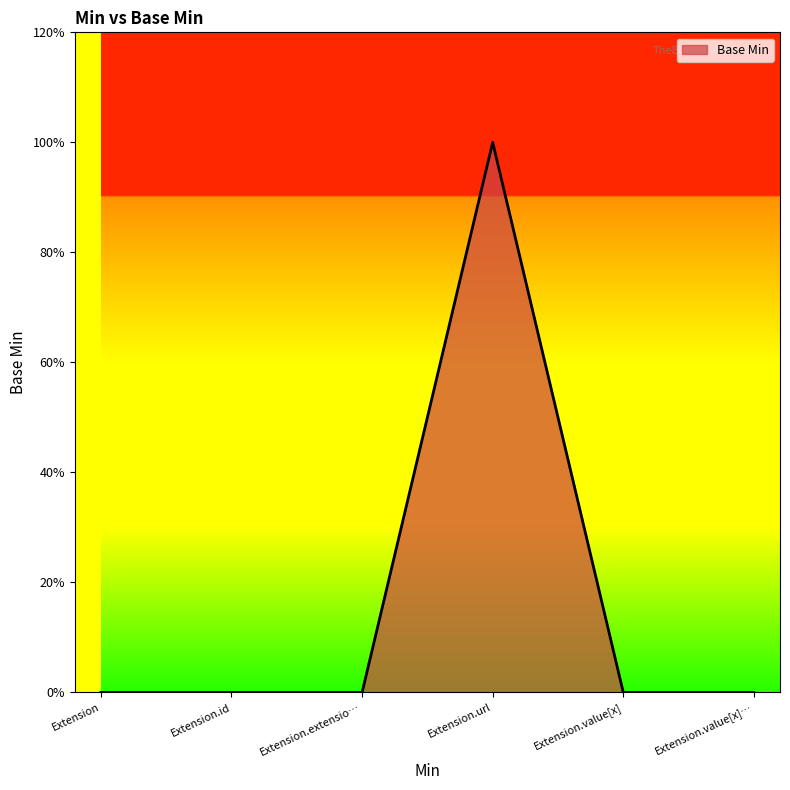

Does the chart have visible grid lines?

No